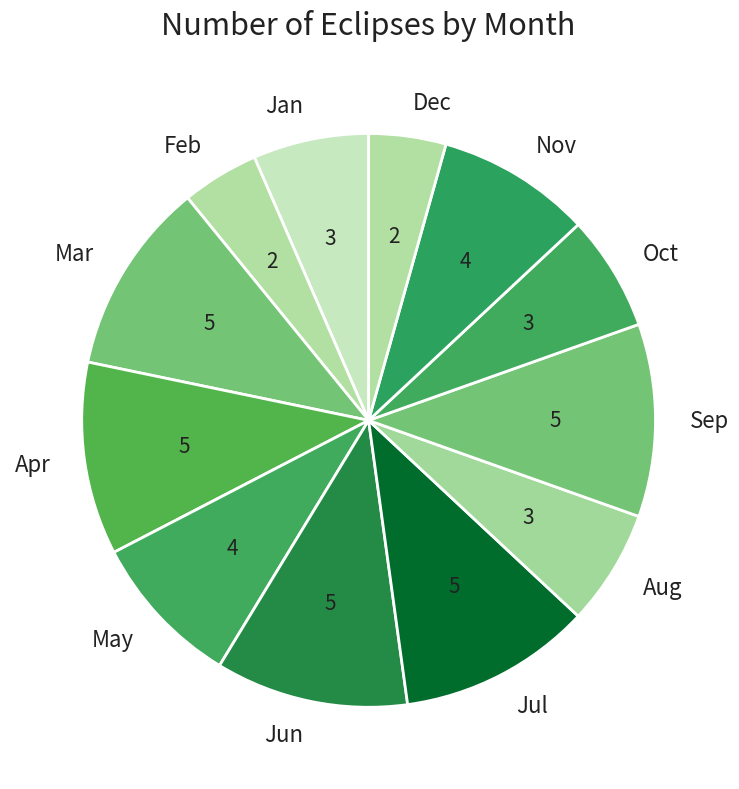

Is there any slice that represents more than half of the pie?

No